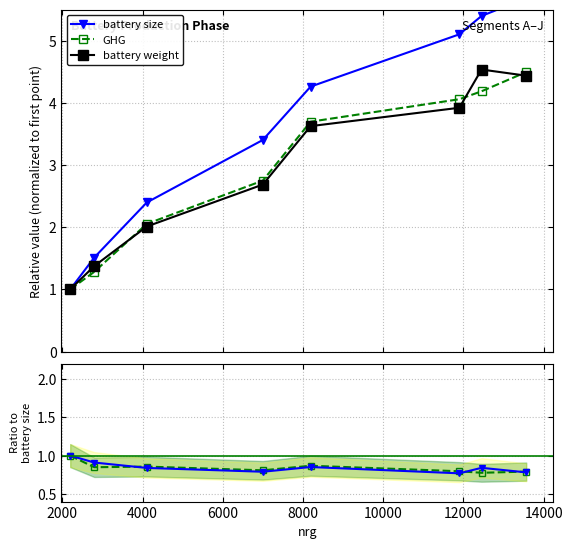

What is the value of the battery weight point at the 5th from the left?

3.6